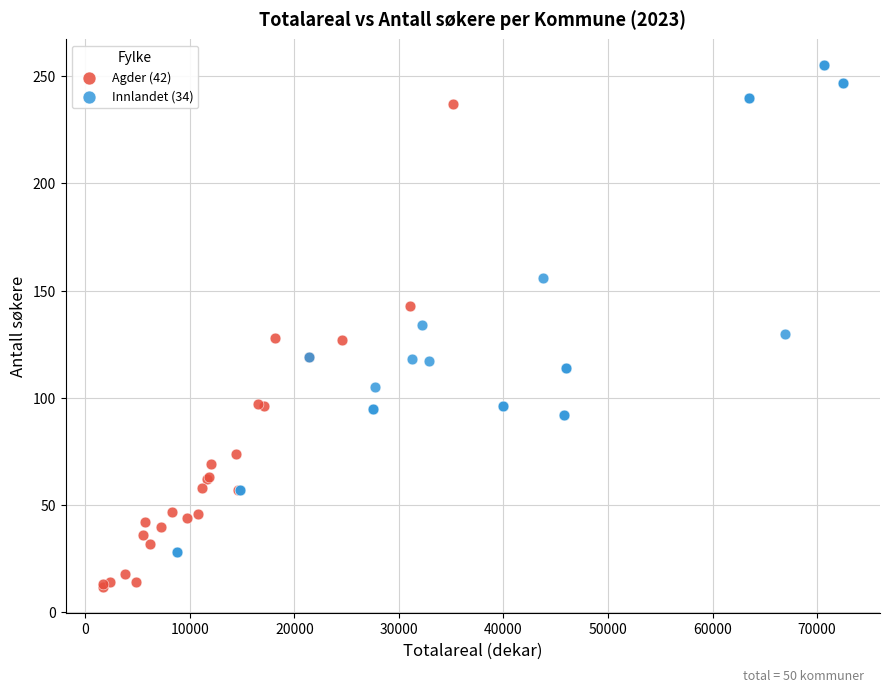

Which series reaches the maximum Y coordinate?

Innlandet (34)